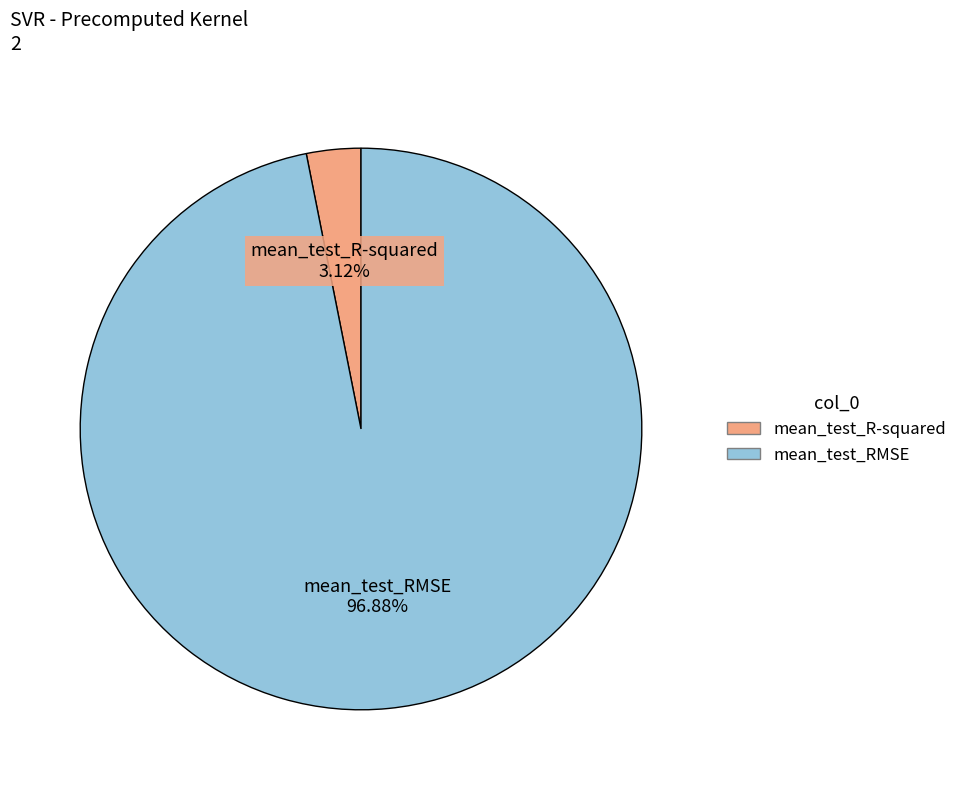

How many slices are in this pie chart?

2